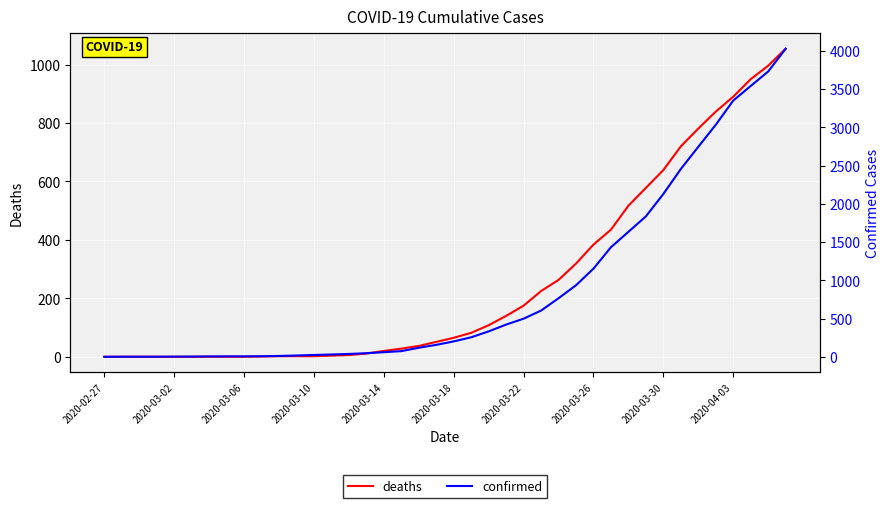

Rank the series by their average value, from highest to lowest.

confirmed, deaths